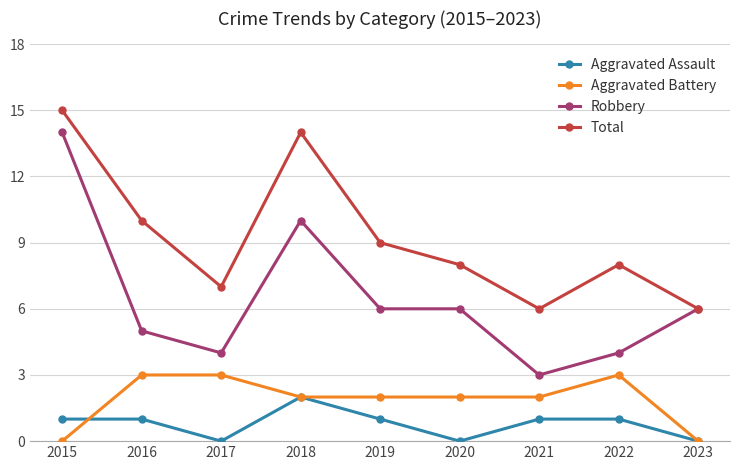

How many lines are shown in the chart?

4